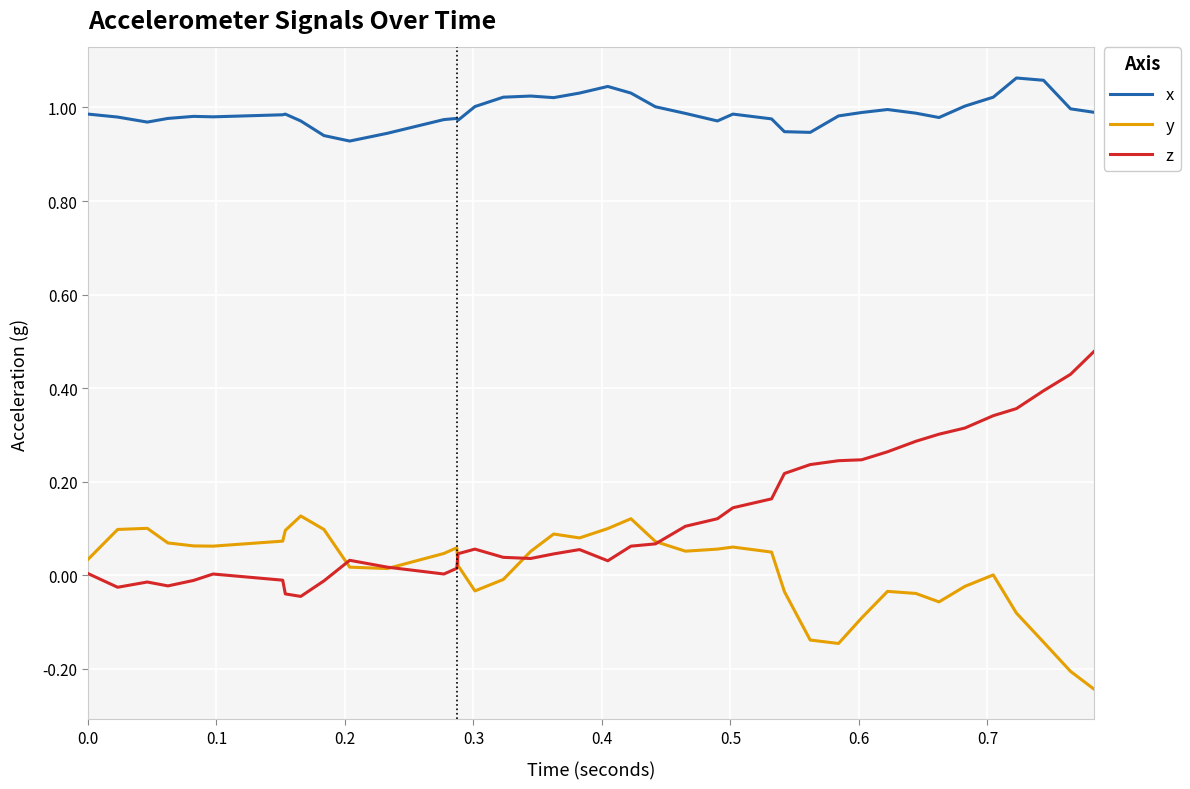

How many lines are shown in the chart?

3